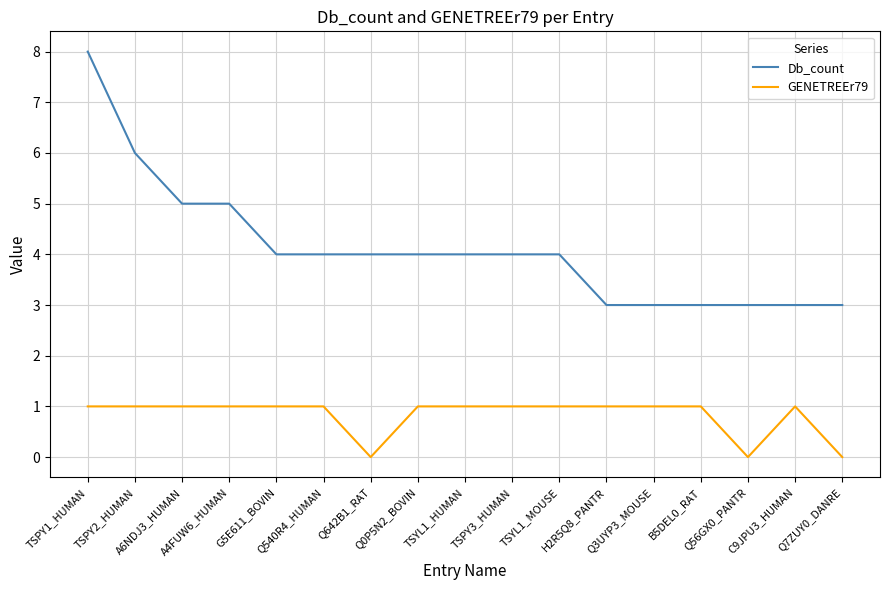

Which series changed the most between TSPY1_HUMAN and TSPY2_HUMAN?

Db_count